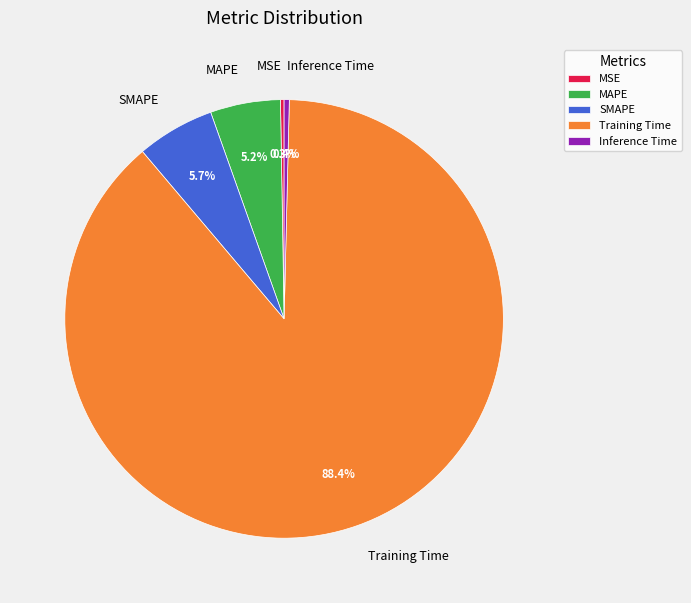

What is the largest slice in the pie chart?

Training Time